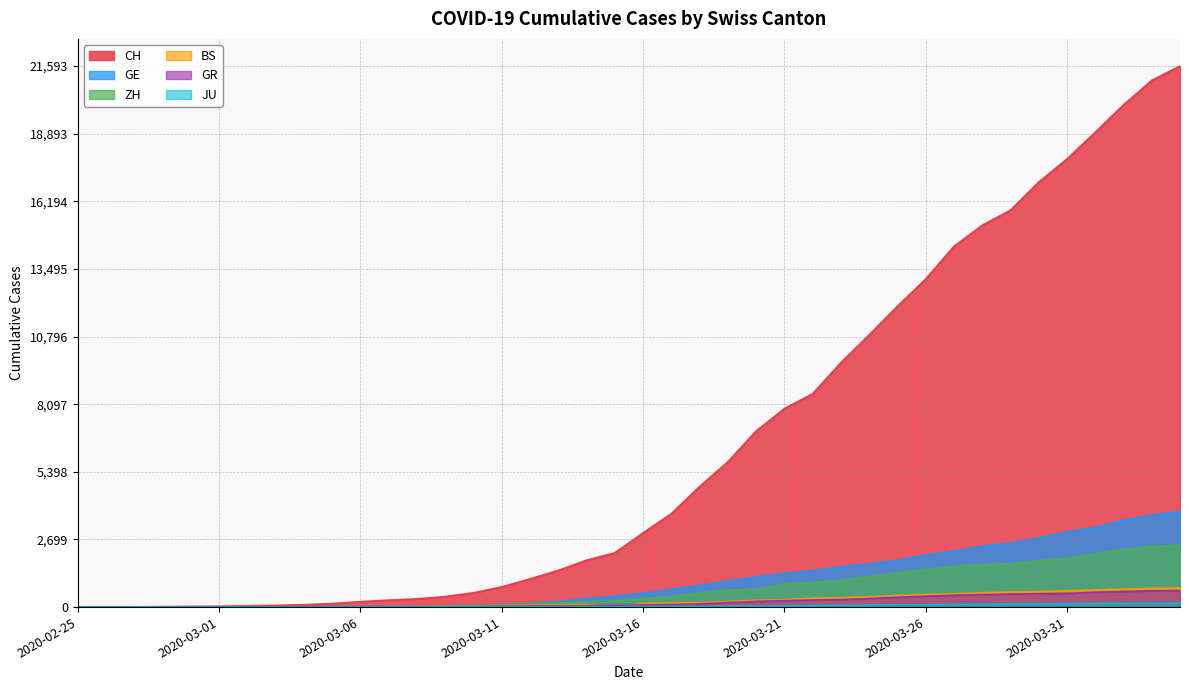

What is the label of the 27th point from the left?

2020-03-22